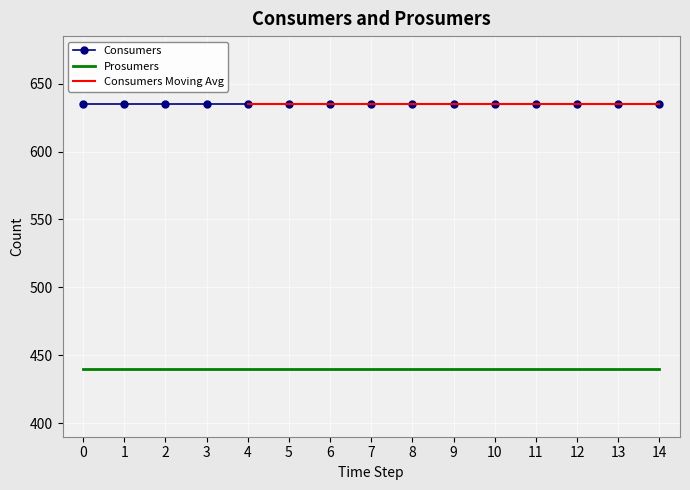

Reading left to right, extract all data points from this chart.

Consumers: 635	635	635	635	635	635	635	635	635	635	635	635	635	635	635
Prosumers: 440	440	440	440	440	440	440	440	440	440	440	440	440	440	440